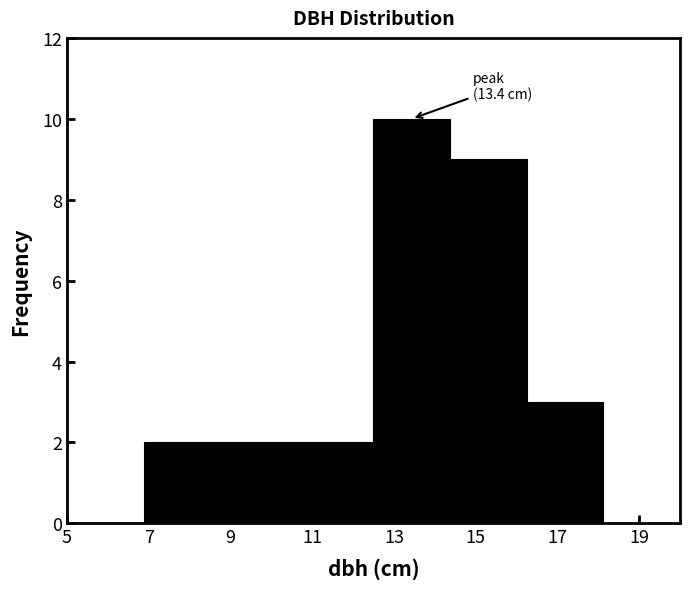

Over which range of the x-axis is the bar tallest?

12.6 to 14.4